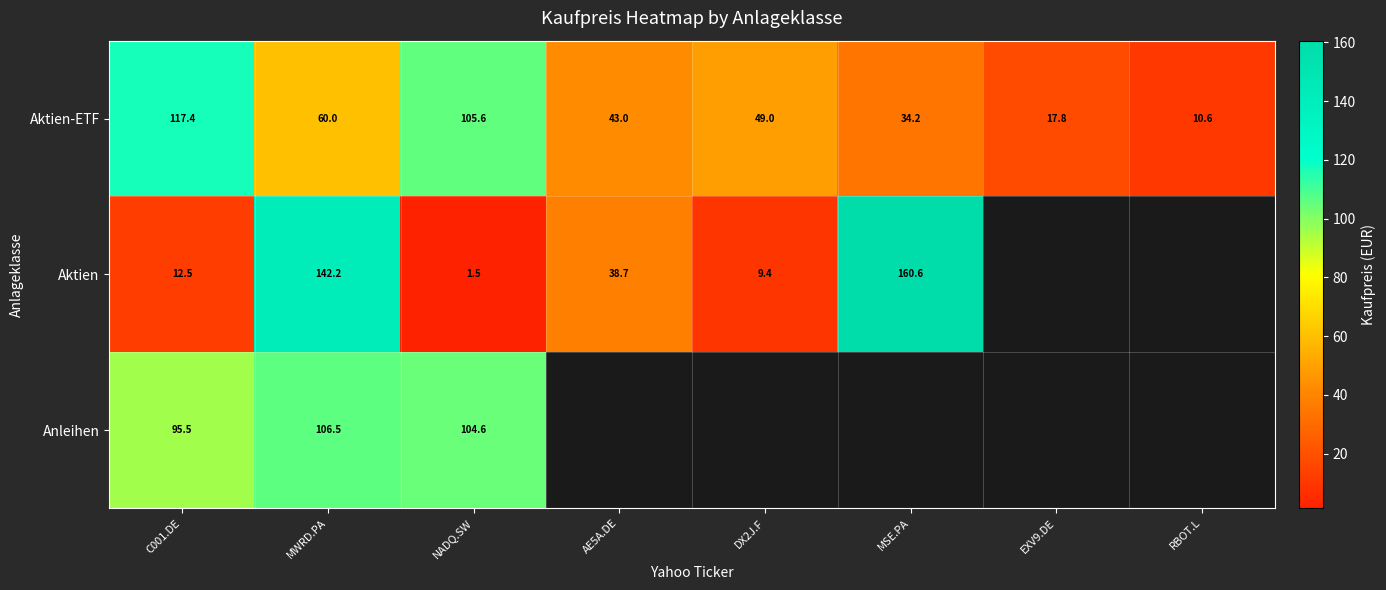

Is the value of Aktien at AE5A.DE greater than the value of Aktien-ETF at MSE.PA?

Yes